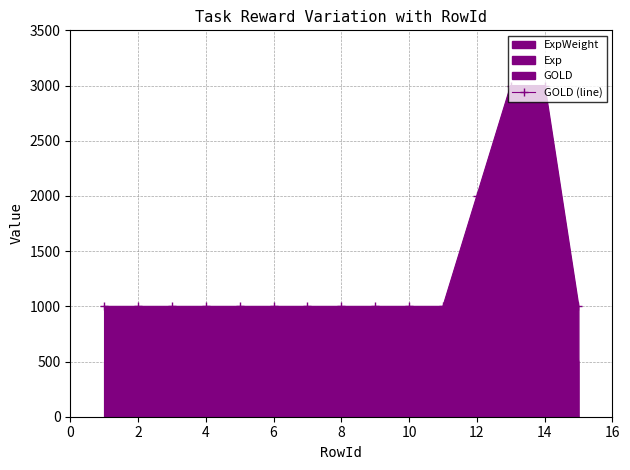

What is the lowest value of the GOLD (line) series?

1000